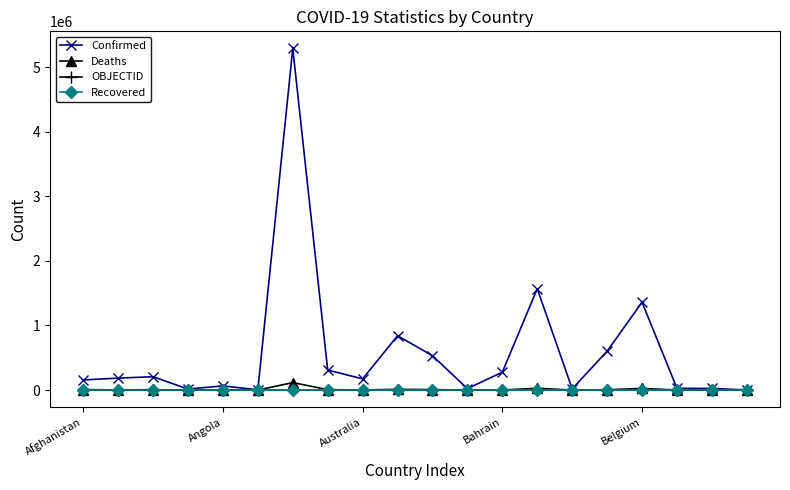

Which series has the largest range (max minus min)?

Confirmed